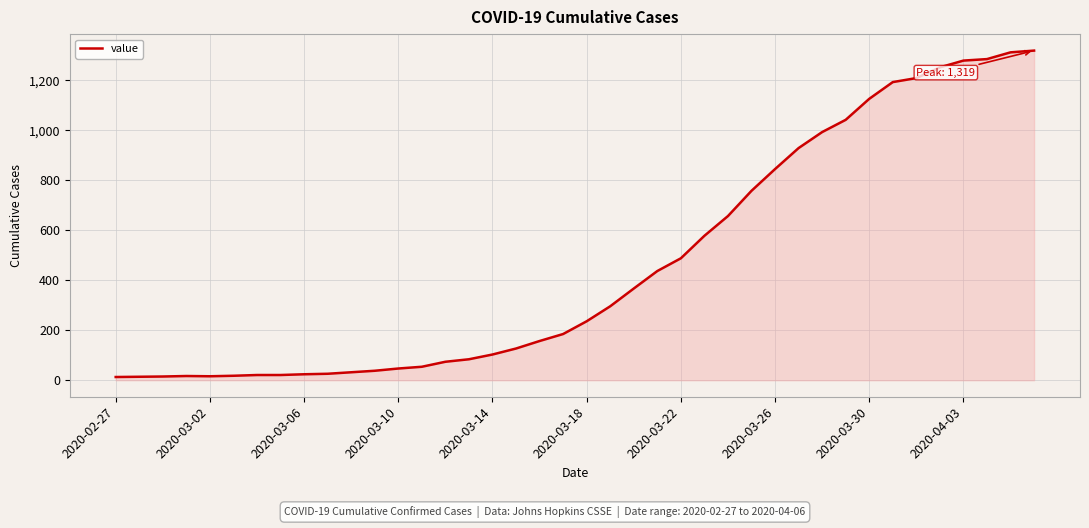

What is the difference between the maximum and minimum values?

1306